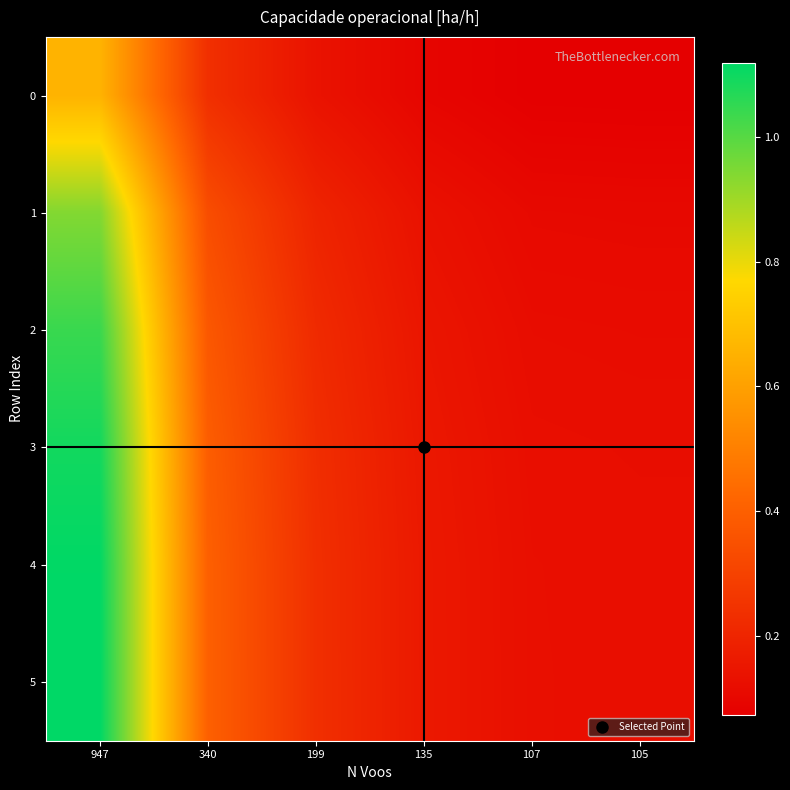

How many distinct data groups are displayed?

6